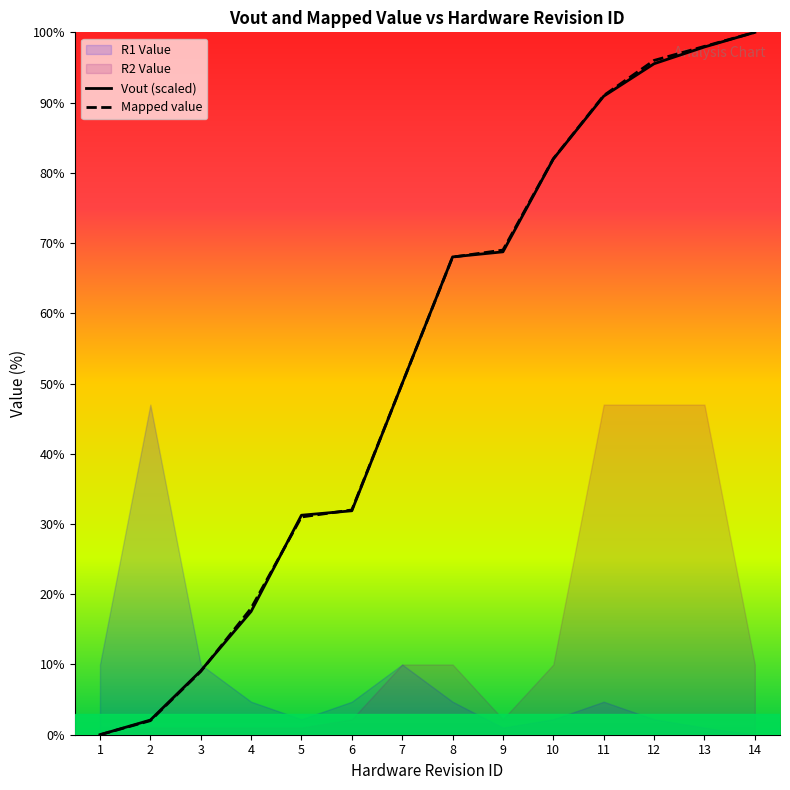

At which label is Mapped value closest to 50?

7